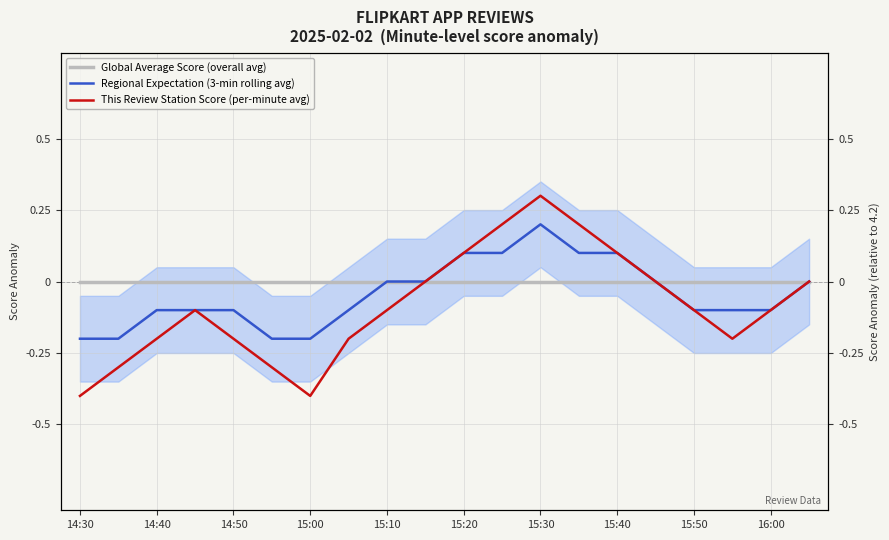

Reading left to right, transcribe all the data shown in this chart.

Global Average Score (overall avg): 0.0	0.0	0.0	0.0	0.0	0.0	0.0	0.0	0.0	0.0	0.0	0.0	0.0	0.0	0.0	0.0	0.0	0.0	0.0	0.0
Regional Expectation (3-min rolling avg): -0.2	-0.2	-0.1	-0.1	-0.1	-0.2	-0.2	-0.1	0.0	0.0	0.1	0.1	0.2	0.1	0.1	0.0	-0.1	-0.1	-0.1	0.0
This Review Station Score (per-minute avg): -0.4	-0.3	-0.2	-0.1	-0.2	-0.3	-0.4	-0.2	-0.1	0.0	0.1	0.2	0.3	0.2	0.1	0.0	-0.1	-0.2	-0.1	0.0